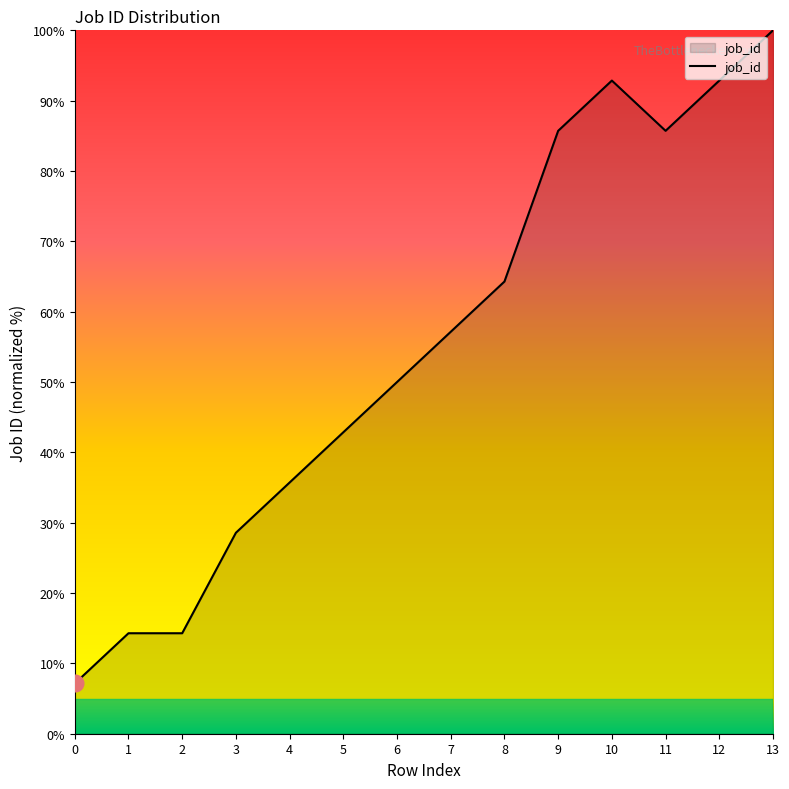

What is the sum of the values at 12 and 2?

107.1